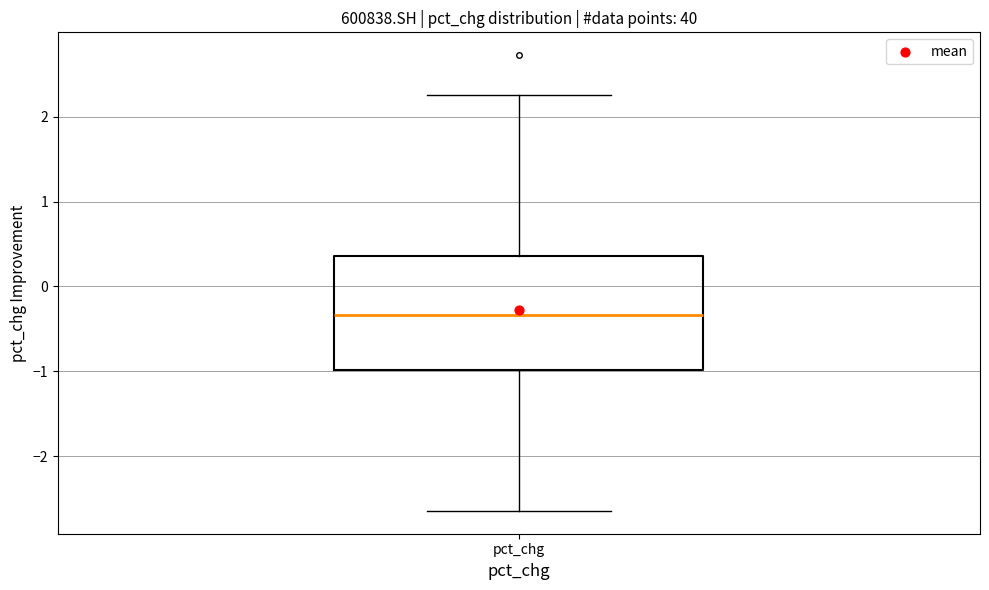

Where is the lower edge of the box for pct_chg on the y-axis? The values are not printed on the chart, so give them approximately, as read against the axis.

-1.0